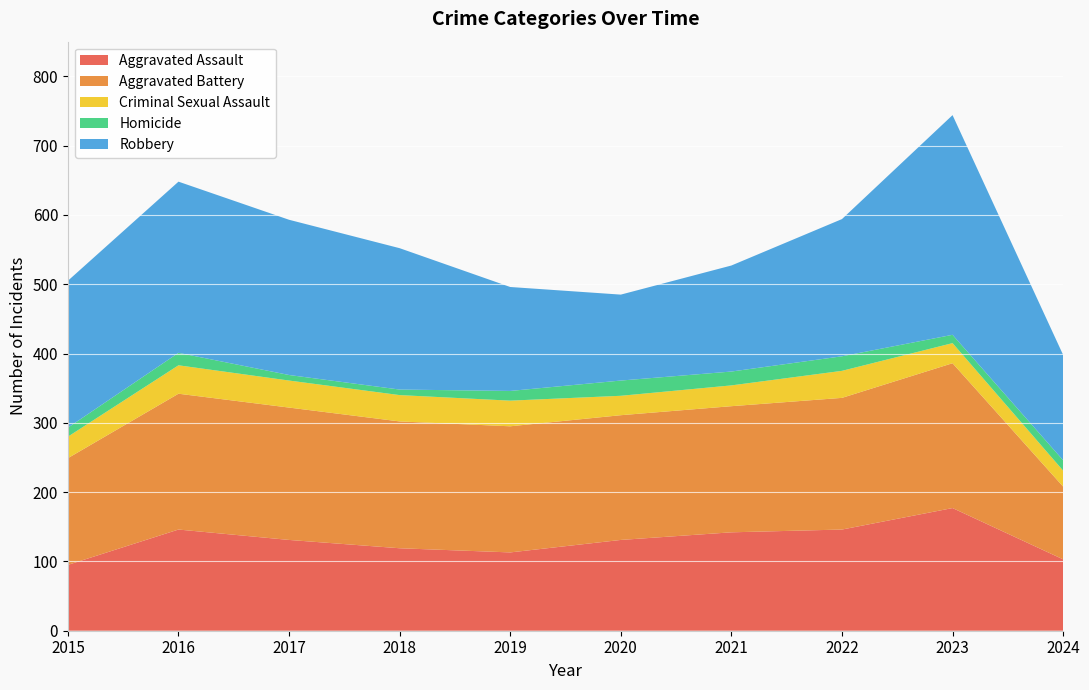

Reading left to right, list all the values displayed in this chart.

Aggravated Assault: 95	146	131	119	113	131	142	146	177	103
Aggravated Battery: 154	196	191	183	182	180	182	190	209	105
Criminal Sexual Assault: 31	41	39	38	37	28	30	39	29	23
Homicide: 13	18	8	8	14	22	20	21	12	15
Robbery: 212	247	224	204	150	124	153	198	317	152